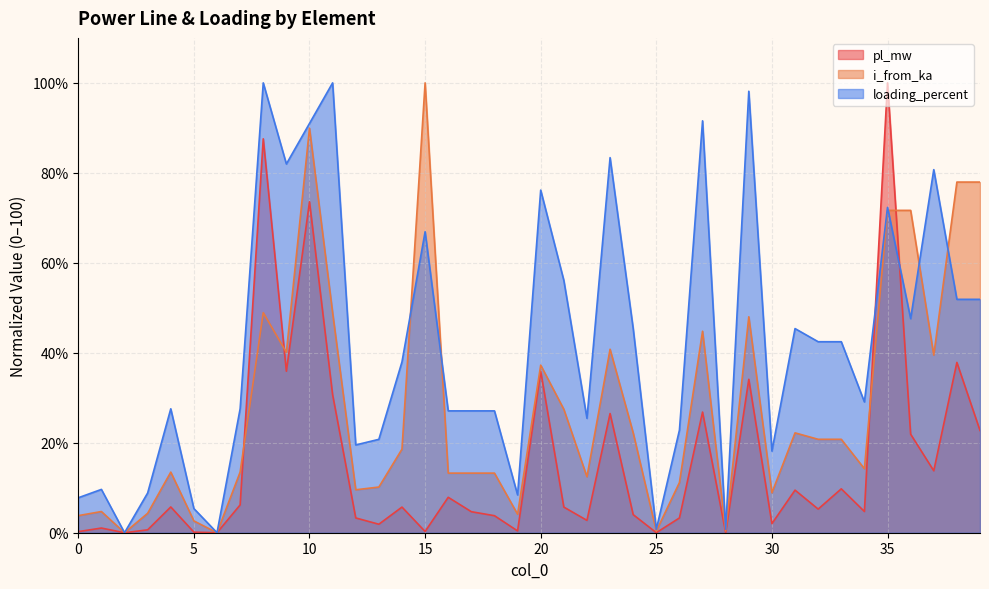

Between 21 and 36, which is larger?

36